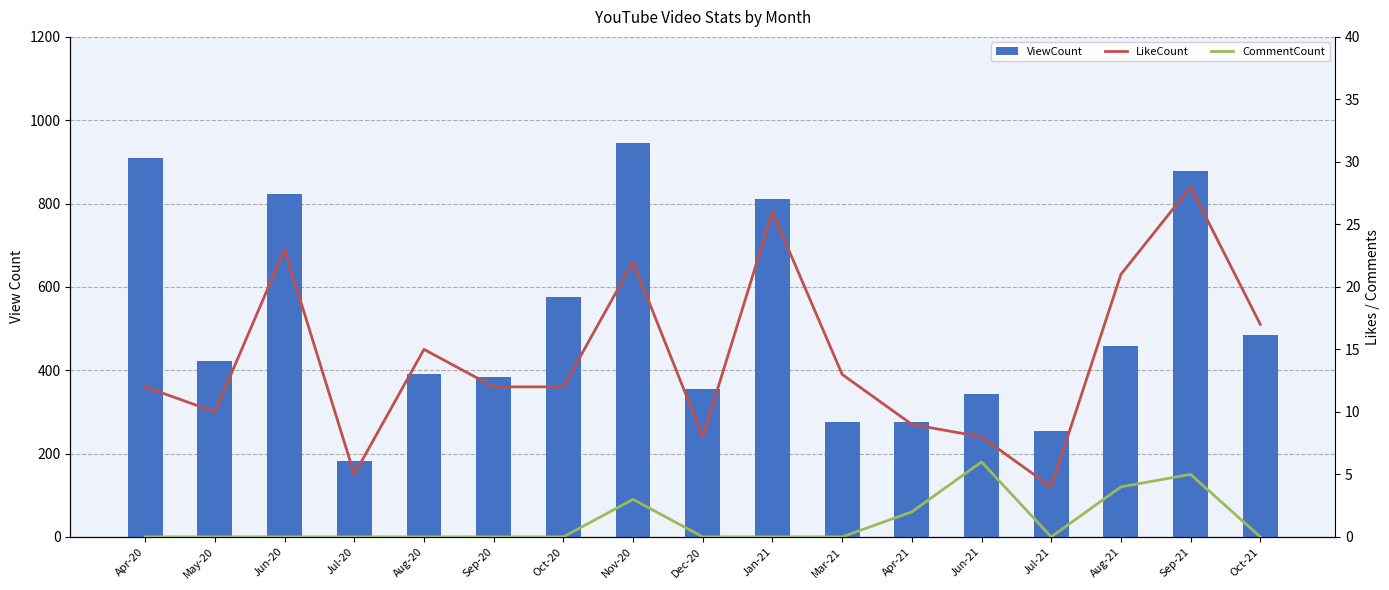

At which category is the sum across all series the highest?

Nov-20